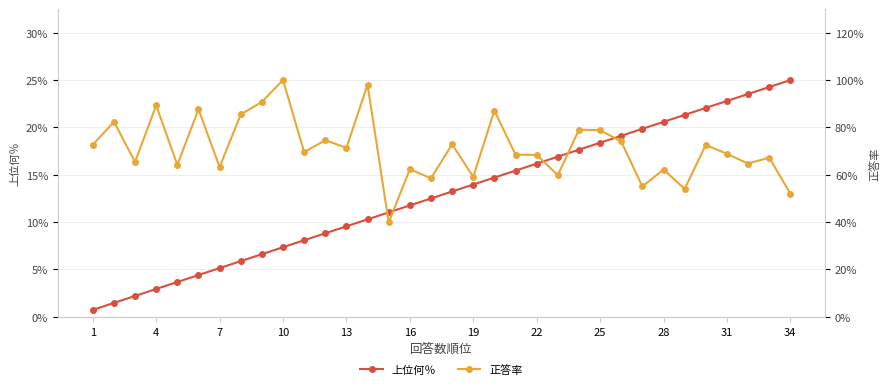

True or false: 正答率 and 上位何％ cross at least once.

False